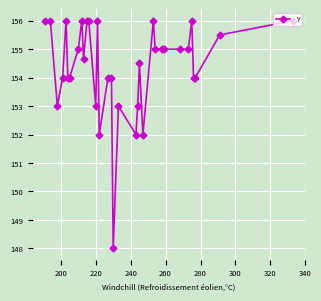

Does the chart have visible grid lines?

Yes